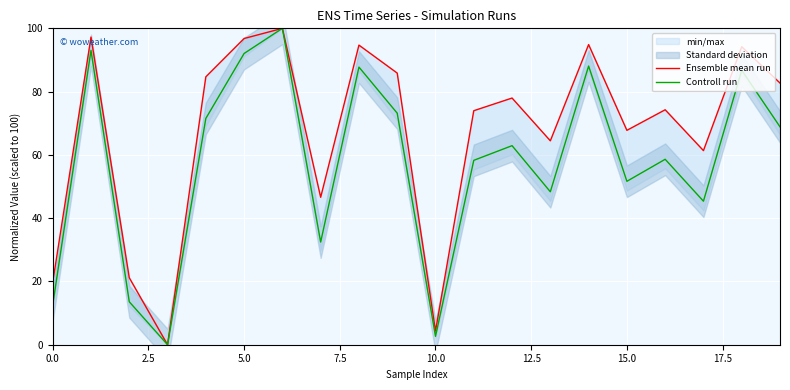

What is the greatest value displayed?

100.0